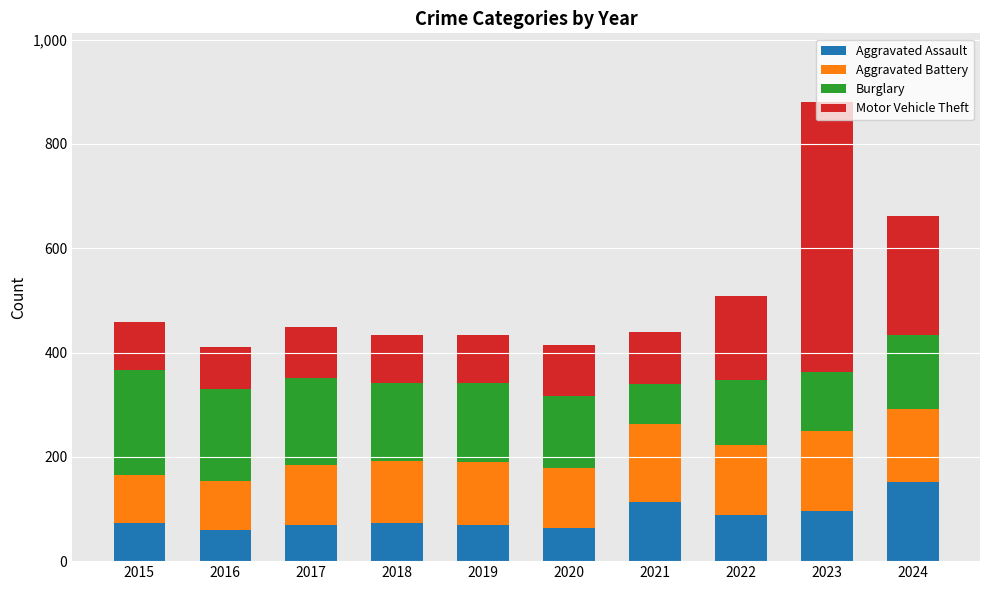

How many distinct data groups are displayed?

4